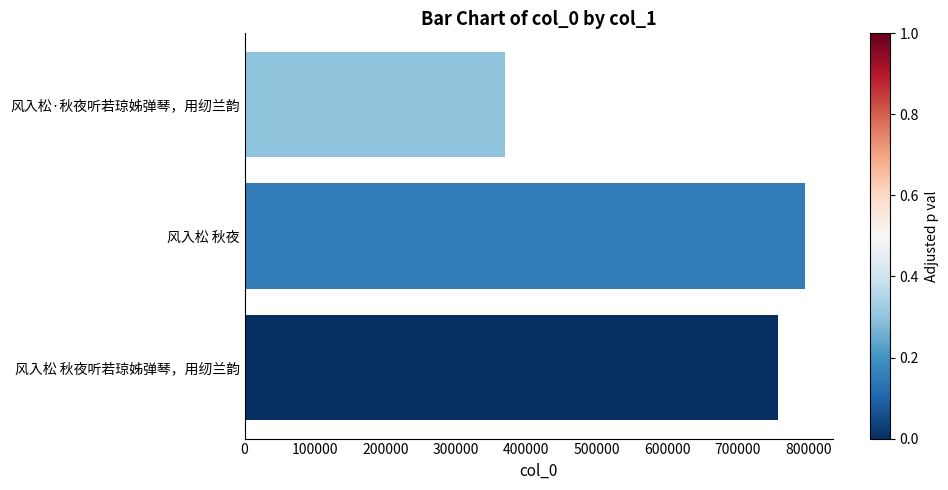

How many bars are there in total?

3